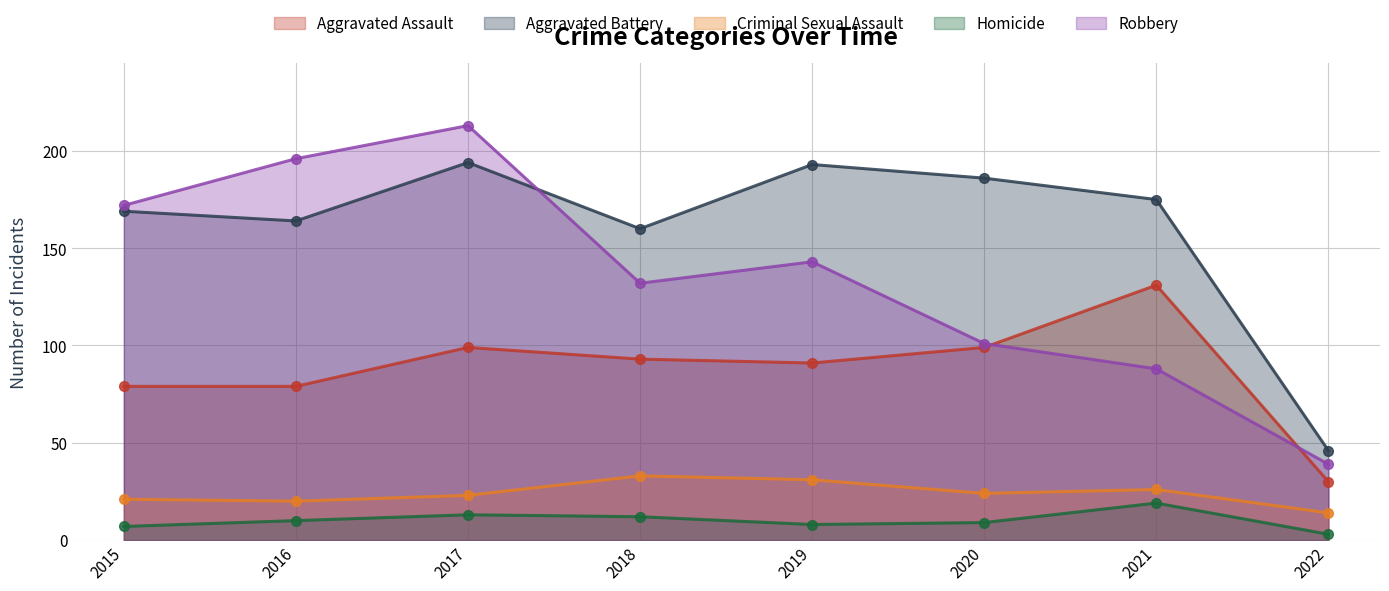

Does the chart have visible grid lines?

Yes